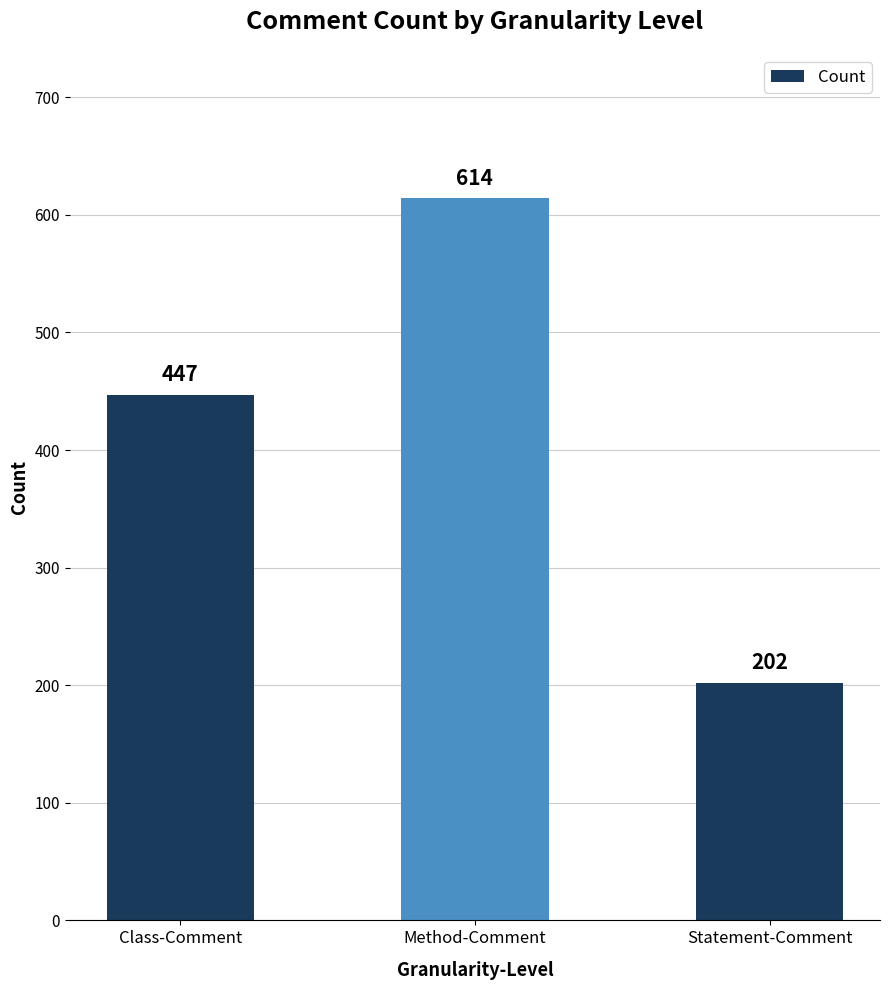

How many bars are there in total?

3